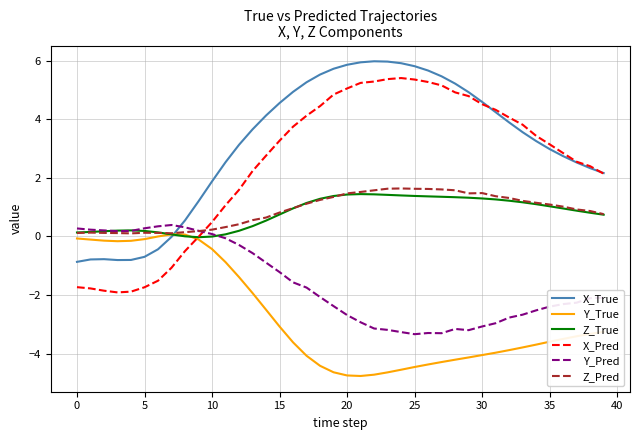

True or false: Z_True and X_Pred cross at least once.

True